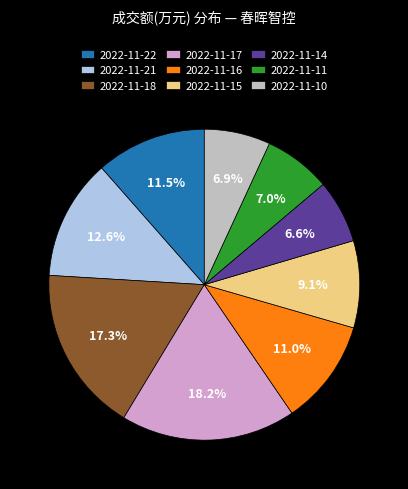

True or false: 2022-11-10 accounts for 1% of the total.

False